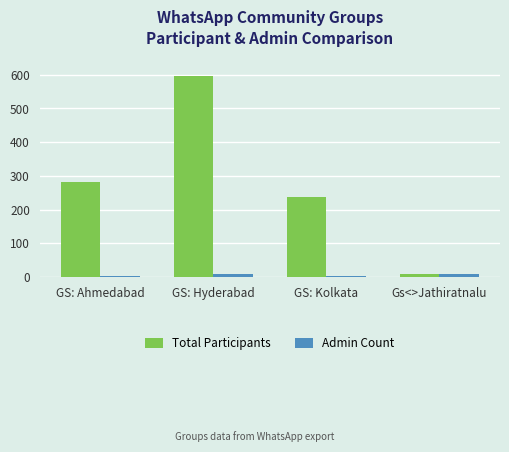

What is the difference between the highest and lowest values at GS: Ahmedabad?

278